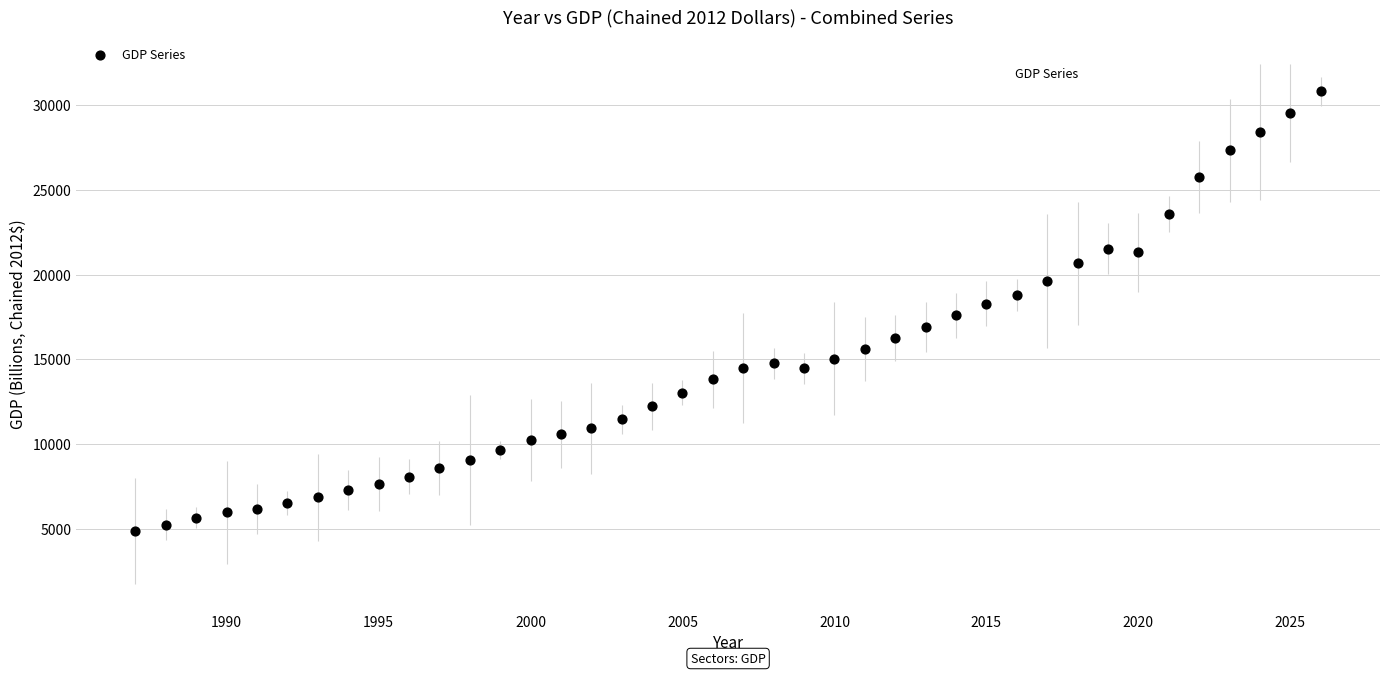

What is the range of Y values (max minus min)?

25957.4